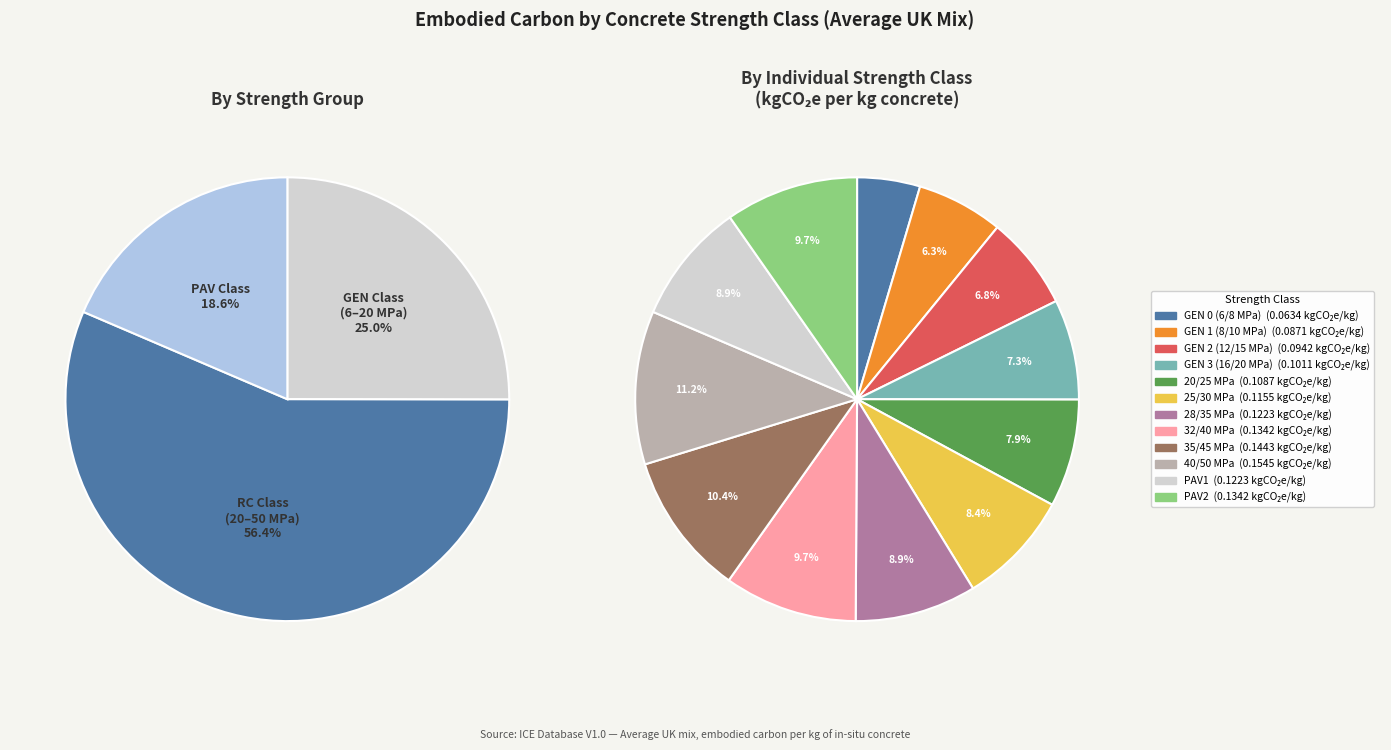

Is the sum of GEN 2 (12/15 MPa) and GEN 3 (16/20 MPa) greater than half?

No